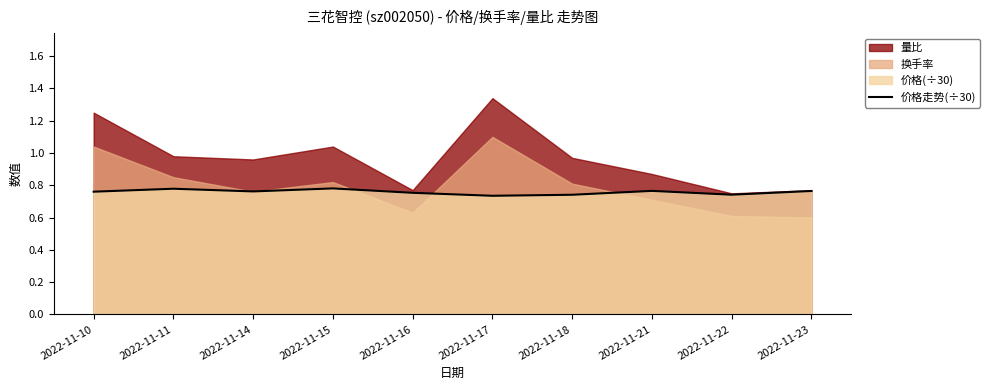

Does the chart display data point markers on the line(s)?

No